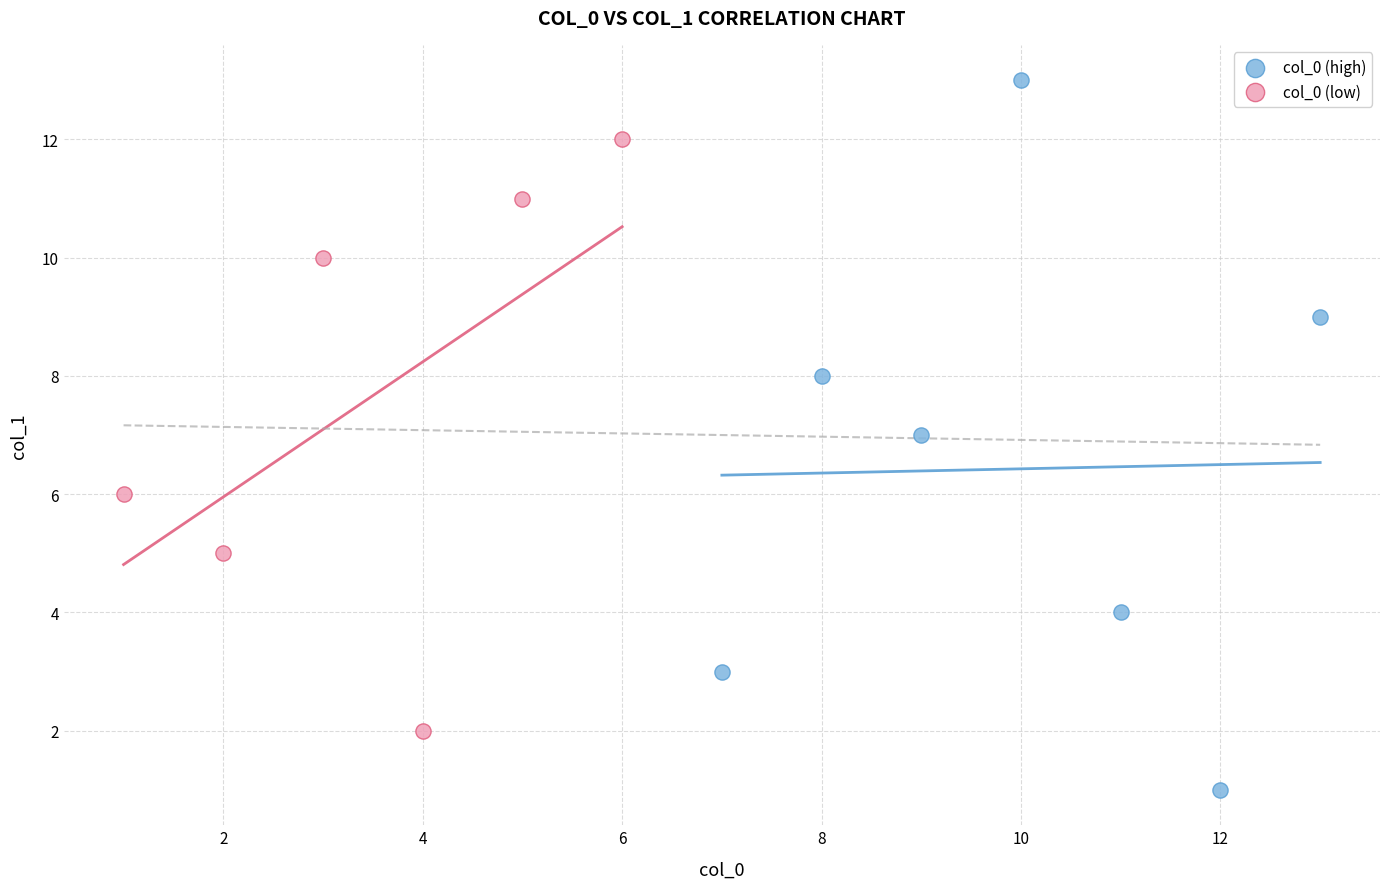

Which series has the largest Y range (max minus min)?

col_0 (high)